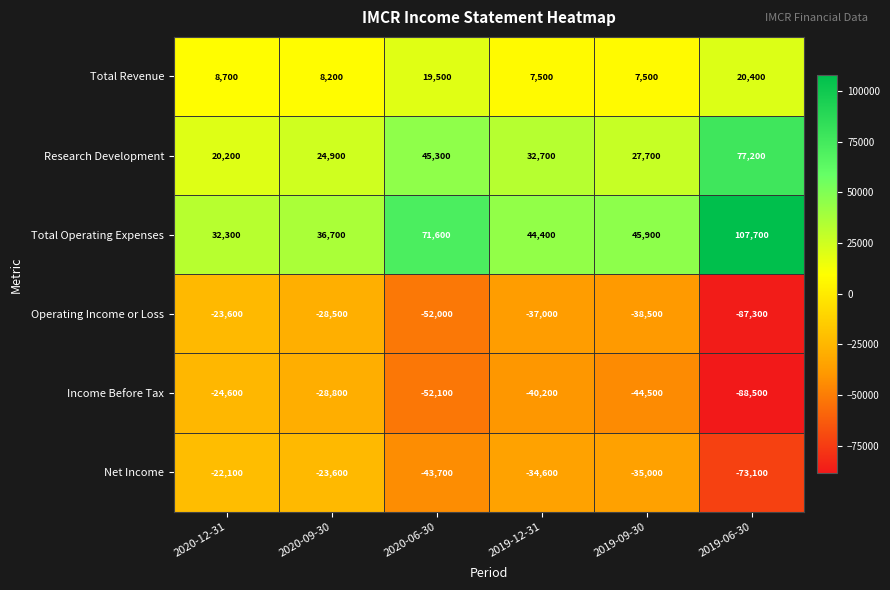

At which category is the sum across all series the highest?

2020-12-31